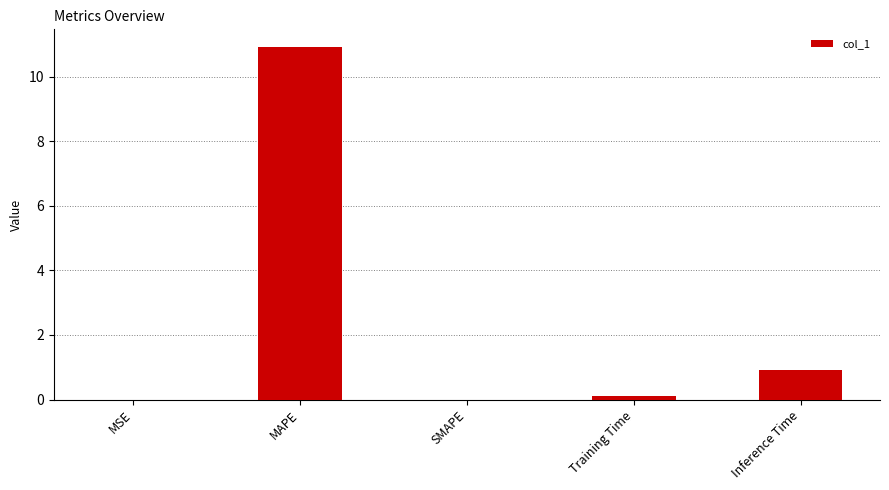

True or false: the data shows 0.0 at SMAPE.

True